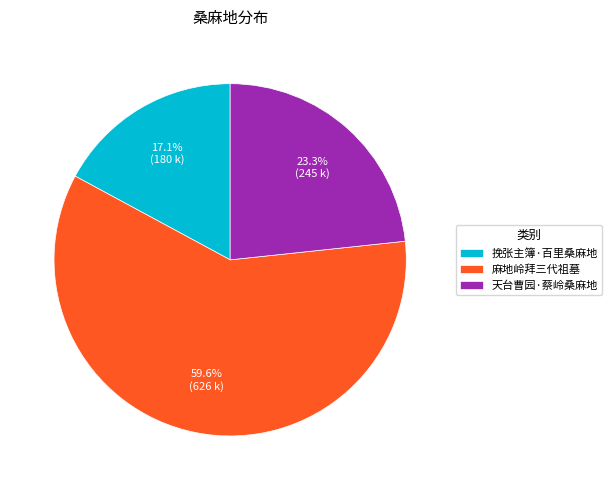

What percentage is the 天台曹园·蔡岭桑麻地 slice, to the nearest percent?

23%